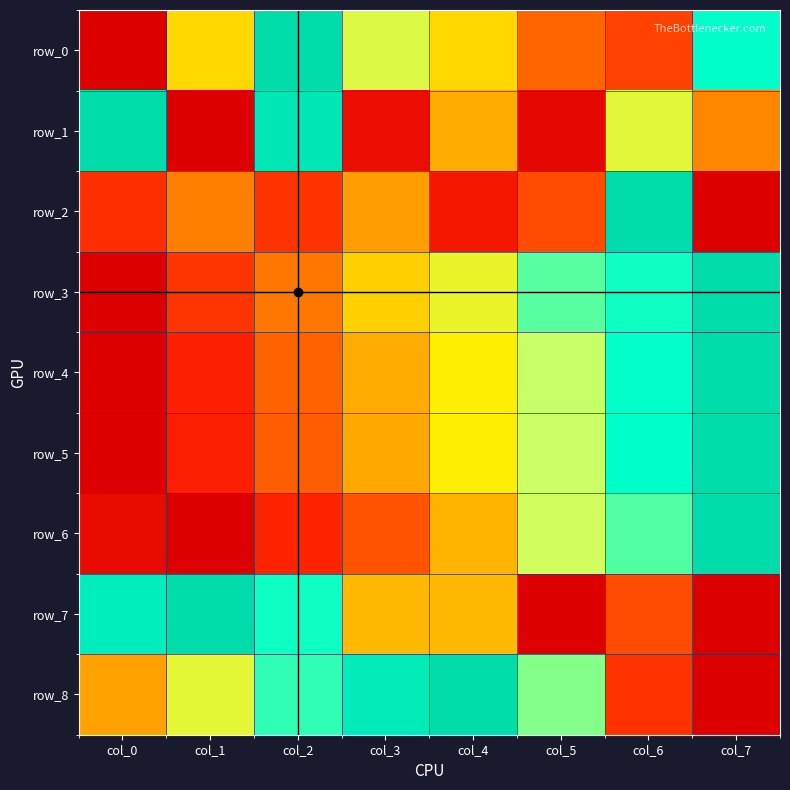

How many data points in row_4 are above 0?

7